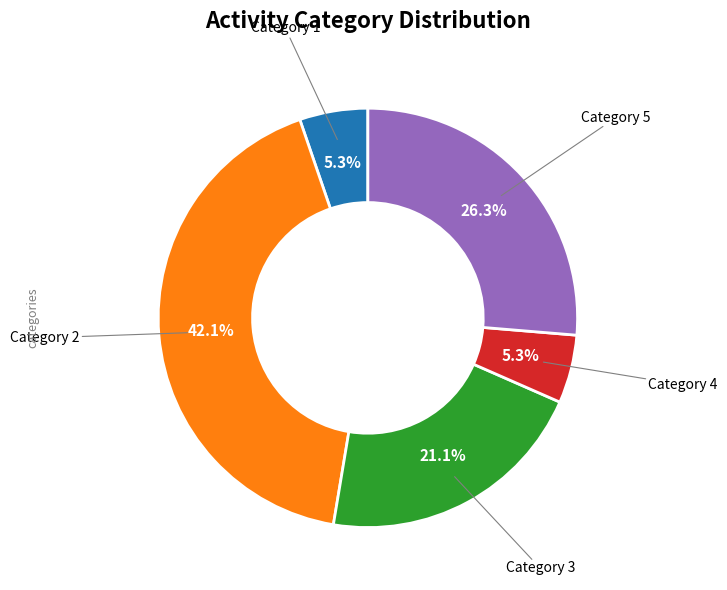

Combined, what portion of the pie is Category 3 and Category 5?

47.4%